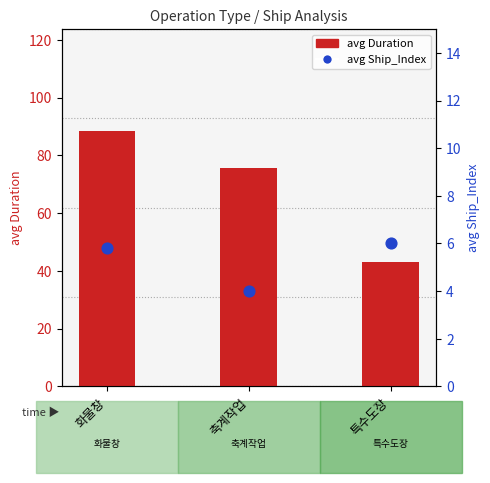

At which category is the sum across all series the highest?

화물창